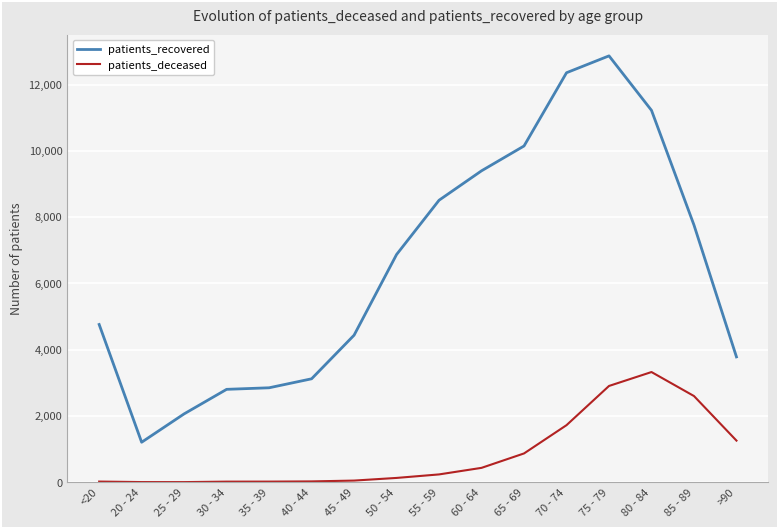

True or false: patients_deceased and patients_recovered cross at least once.

False